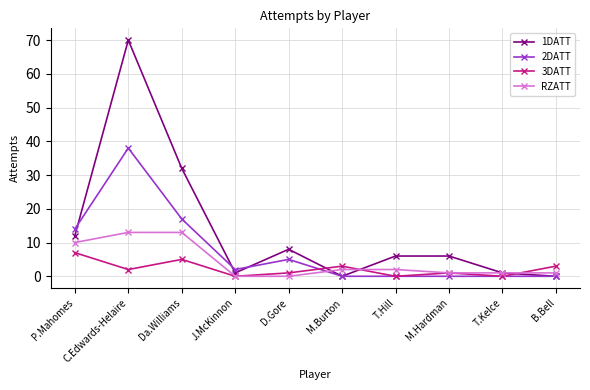

Between C.Edwards-Helaire and M.Burton, which series saw the biggest shift?

1DATT